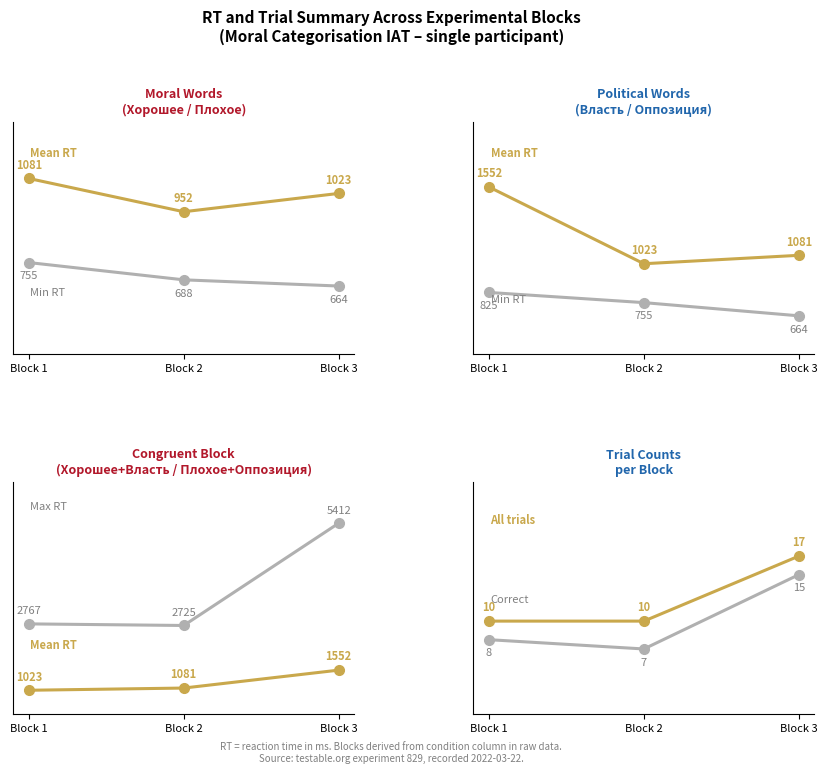

How many categories are shown in the chart?

3